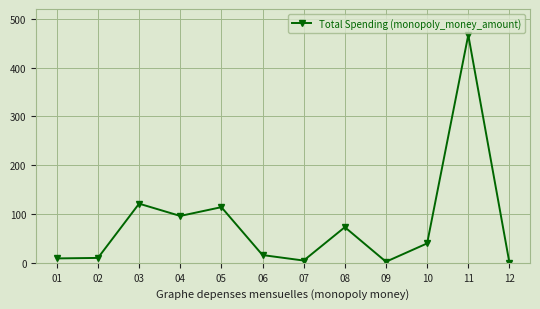

True or false: the data has more than 0 interior local peaks.

True